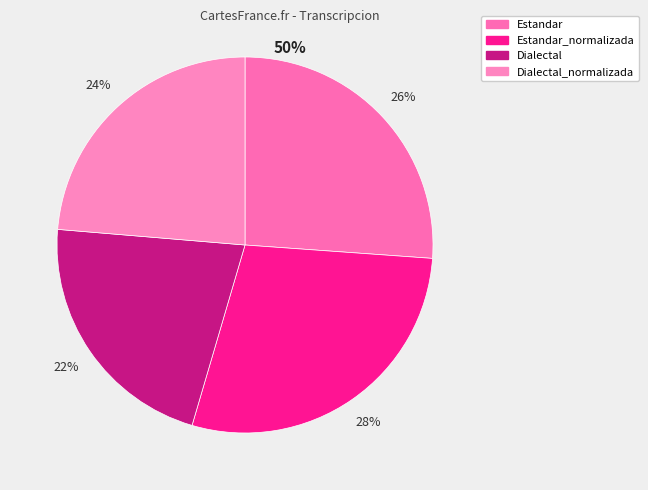

Count the number of slices in the pie.

4